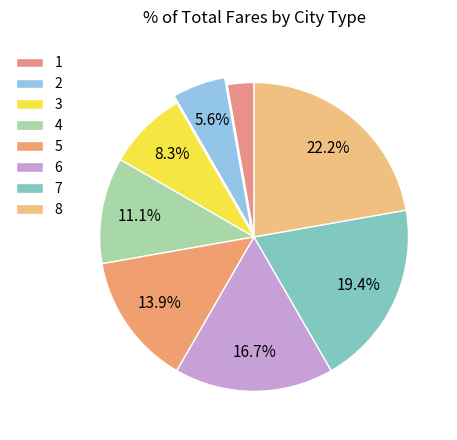

To the nearest percent, what percentage of the pie is 4?

11%